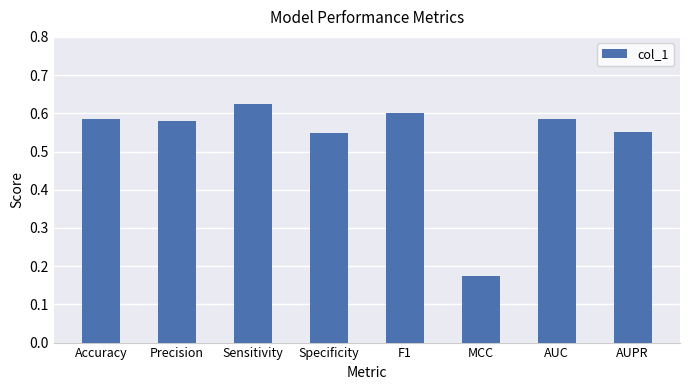

What position from the left is Sensitivity?

3